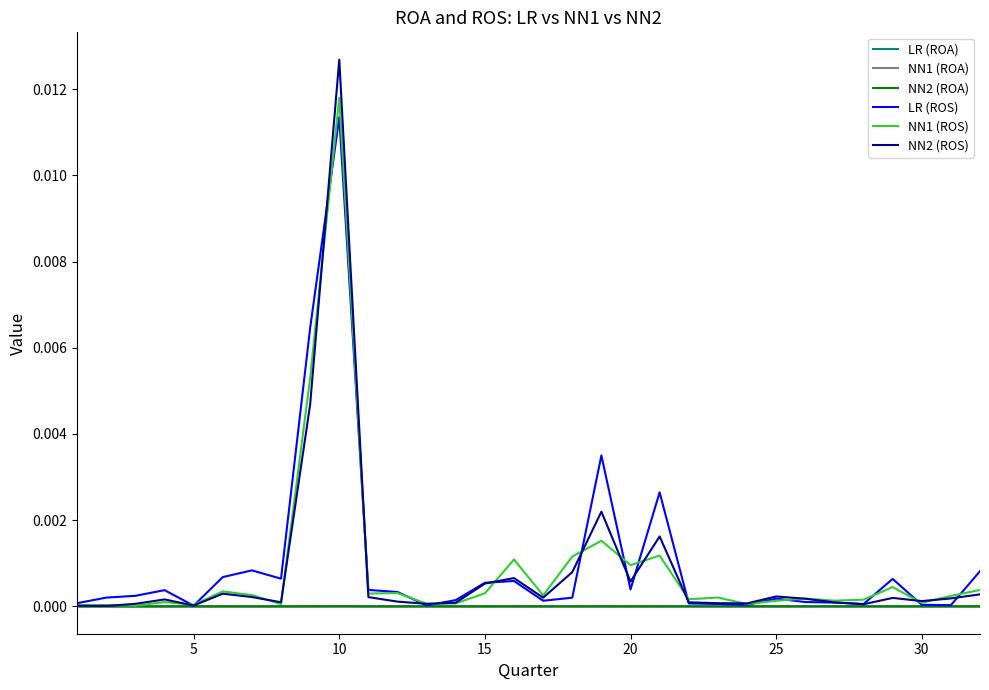

Which series has the largest range (max minus min)?

NN2 (ROS)